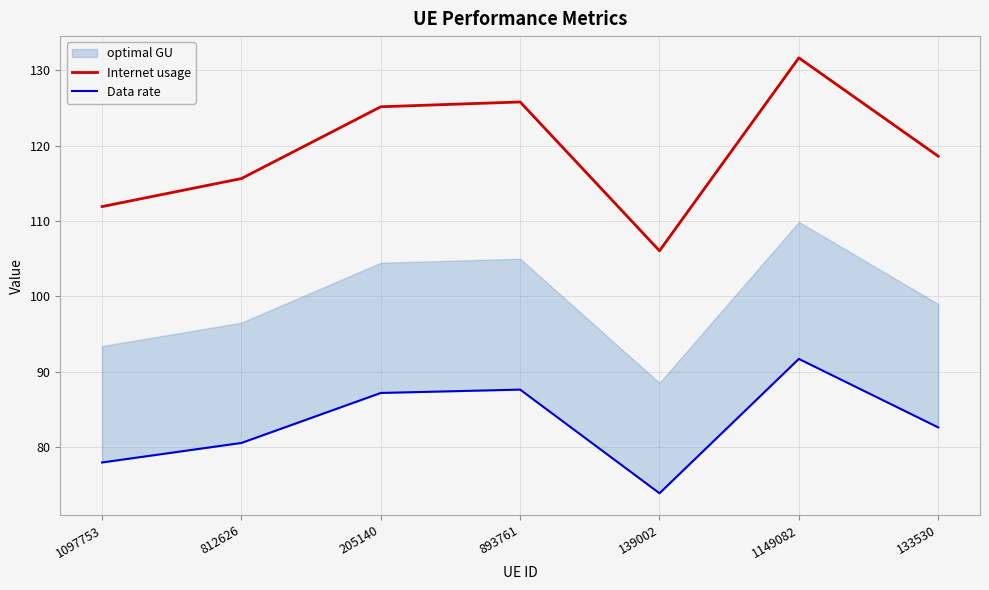

At how many categories does at least one series exceed 130?

1